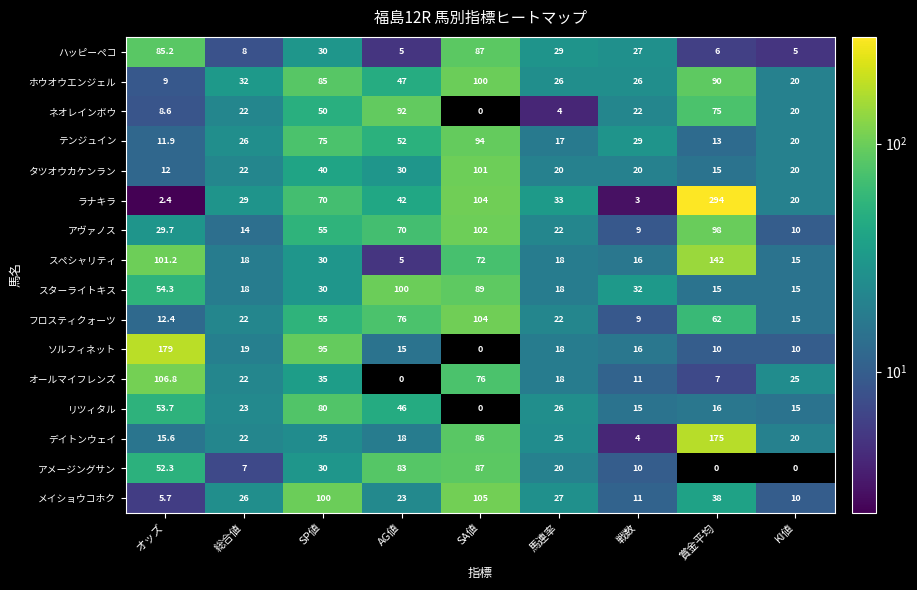

What is the average value of the テンジュイン series?

37.5